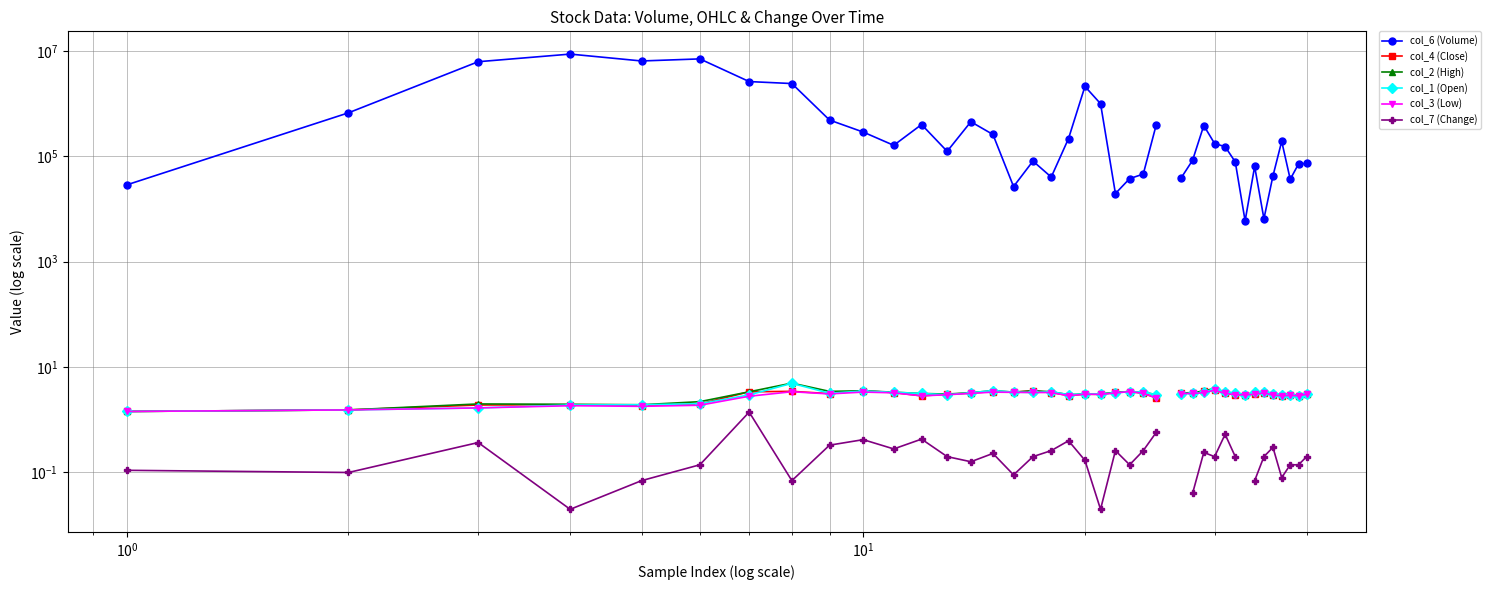

True or false: col_3 (Low) and col_4 (Close) cross at least once.

False